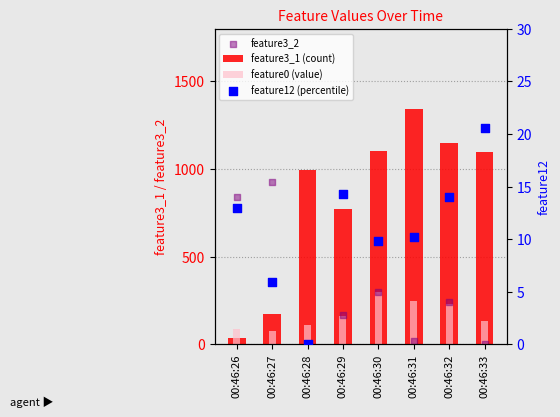

Is the value of feature0 (value) at 00:46:31 greater than the value of feature12 (percentile) at 00:46:27?

Yes